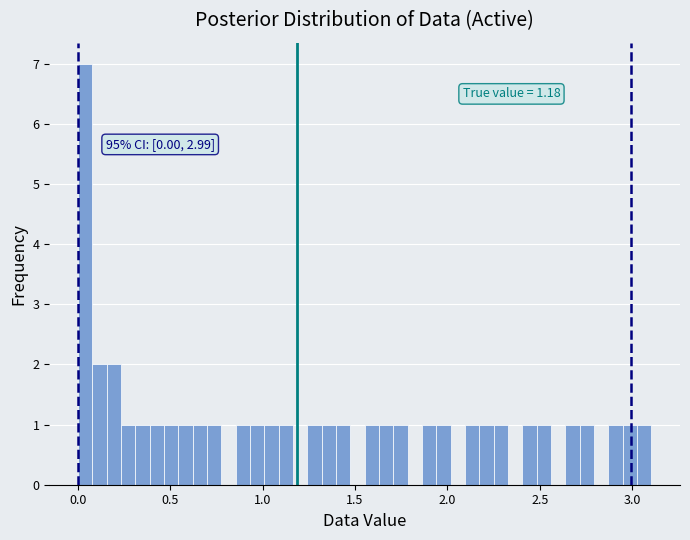

Read against the x-axis, roughly where is the centre of the tallest bar?

0.05